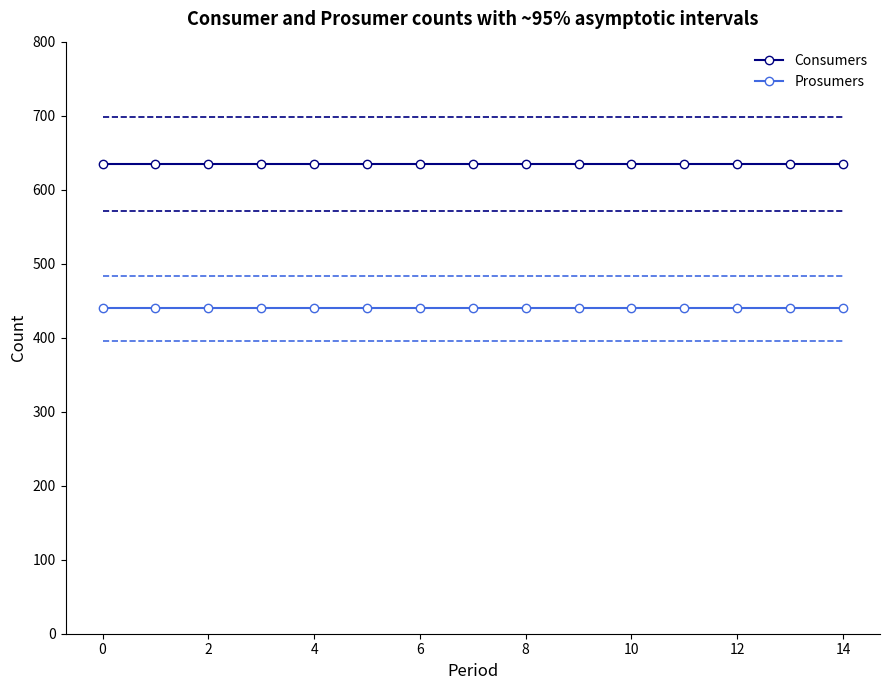

List the series in order of their peak value, highest first.

Consumers, Prosumers